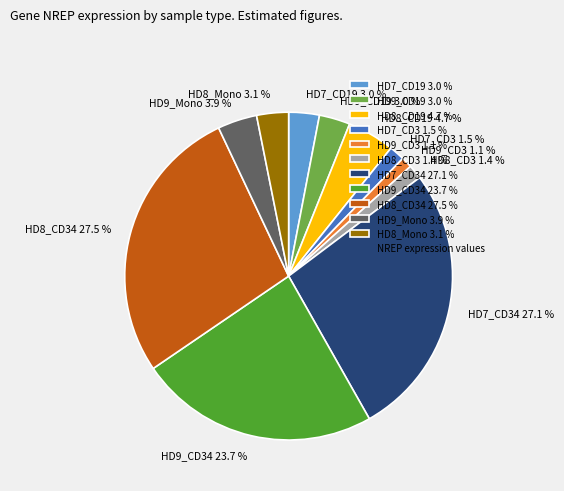

Is HD8_CD34 27.5 % the majority of the pie?

No